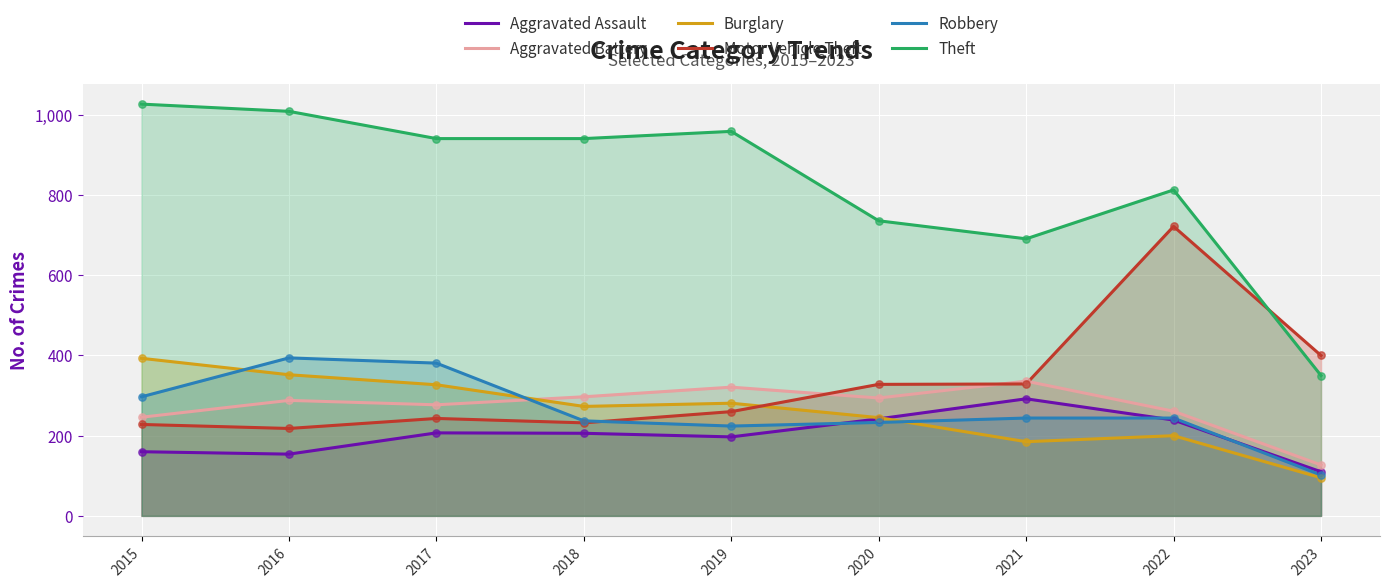

At how many categories does at least one series exceed 882?

5